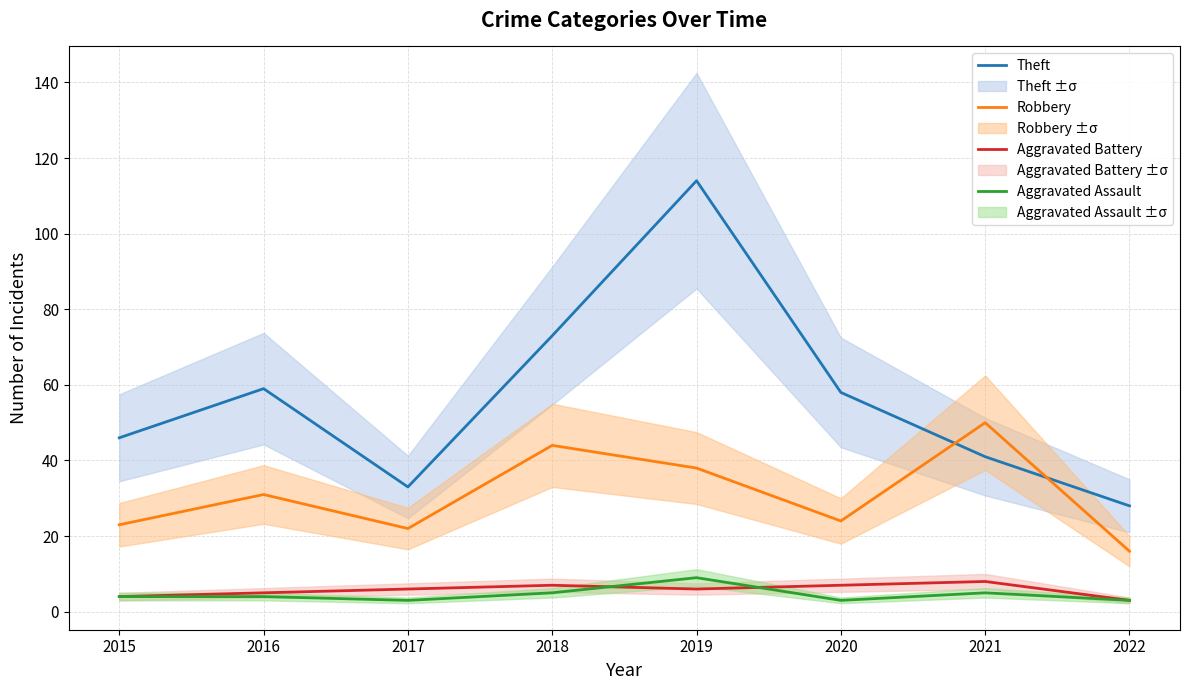

What is the value of the Robbery point at the 3rd from the left?

22